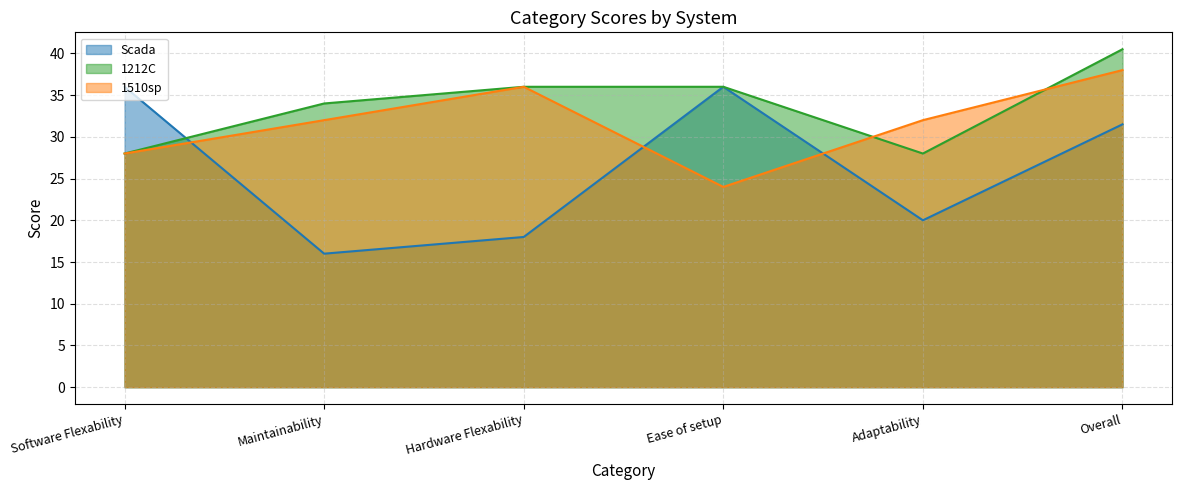

Reading left to right, what are all the values shown in this chart?

Scada: 36.0	16.0	18.0	36.0	20.0	31.5
1212C: 28.0	34.0	36.0	36.0	28.0	40.5
1510sp: 28.0	32.0	36.0	24.0	32.0	38.0